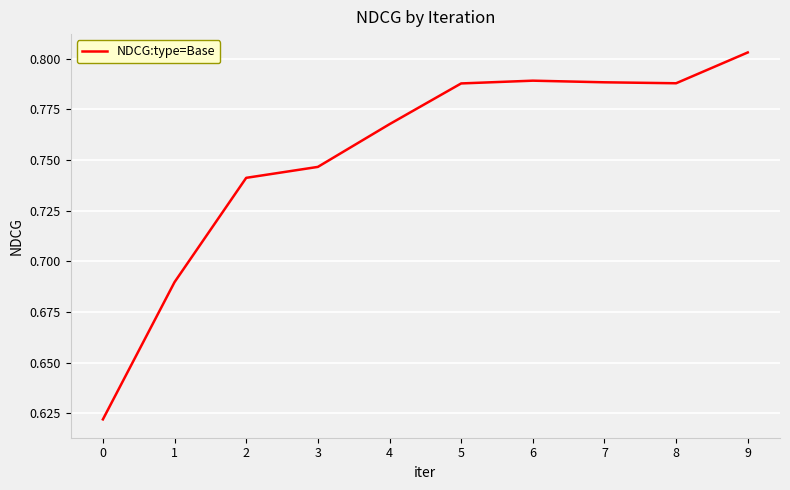

Which has a higher value, 6 or 9?

9